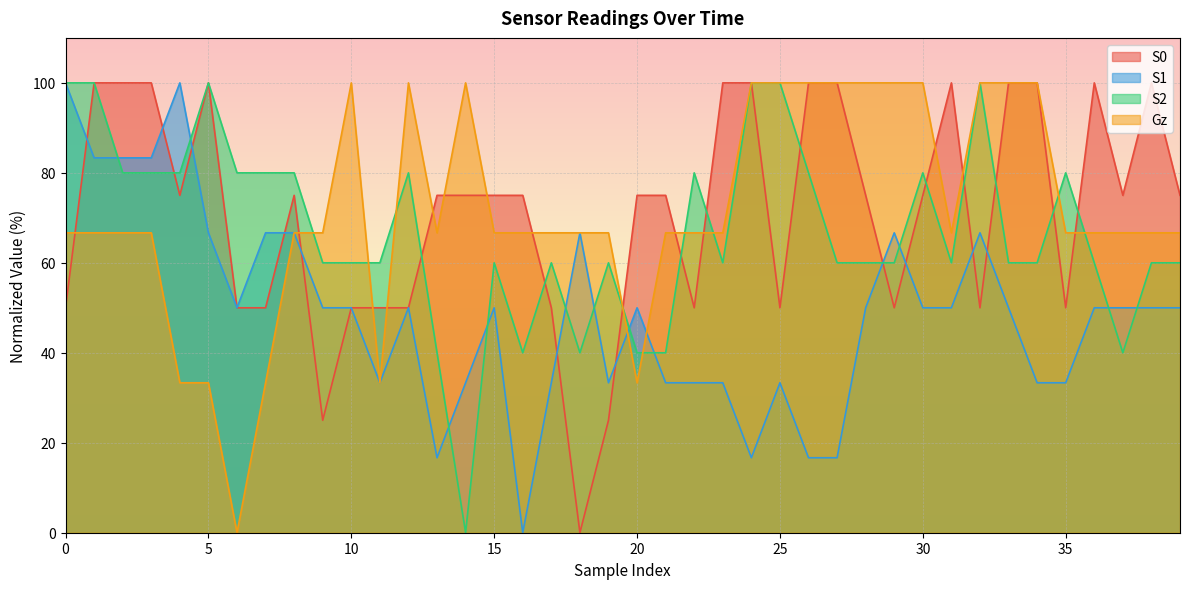

At which category is the sum across all series the highest?

1